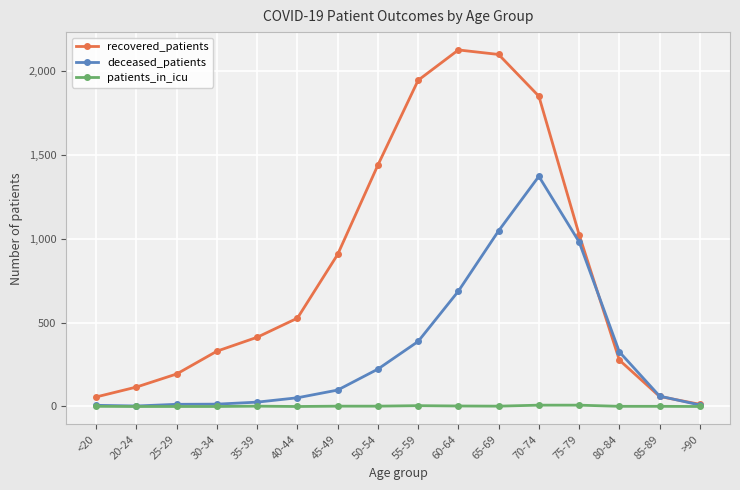

Which series has the largest range (max minus min)?

recovered_patients